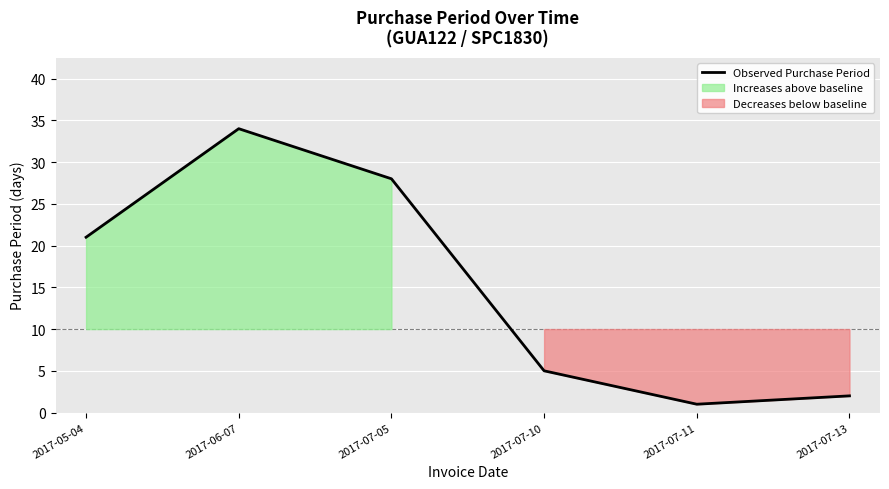

Is this an area chart (filled region under the line)?

No